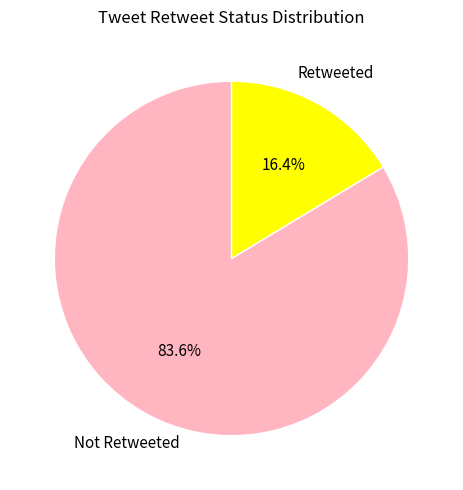

Is it true that Not Retweeted is 78% of the pie?

False